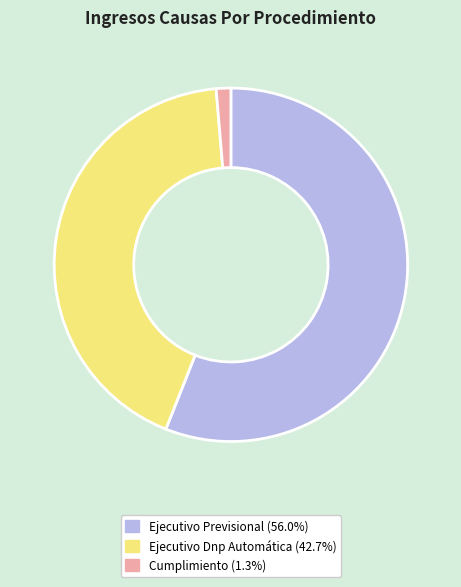

Which category has the biggest portion of the pie?

Ejecutivo Previsional